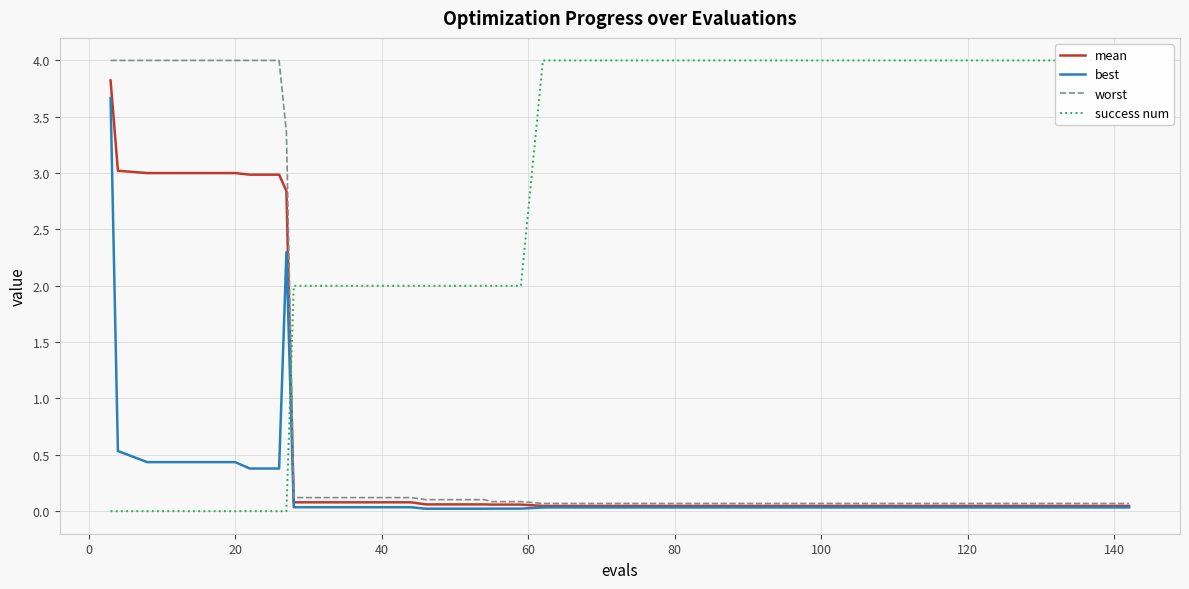

List the series in order of their peak value, highest first.

success num, worst, mean, best